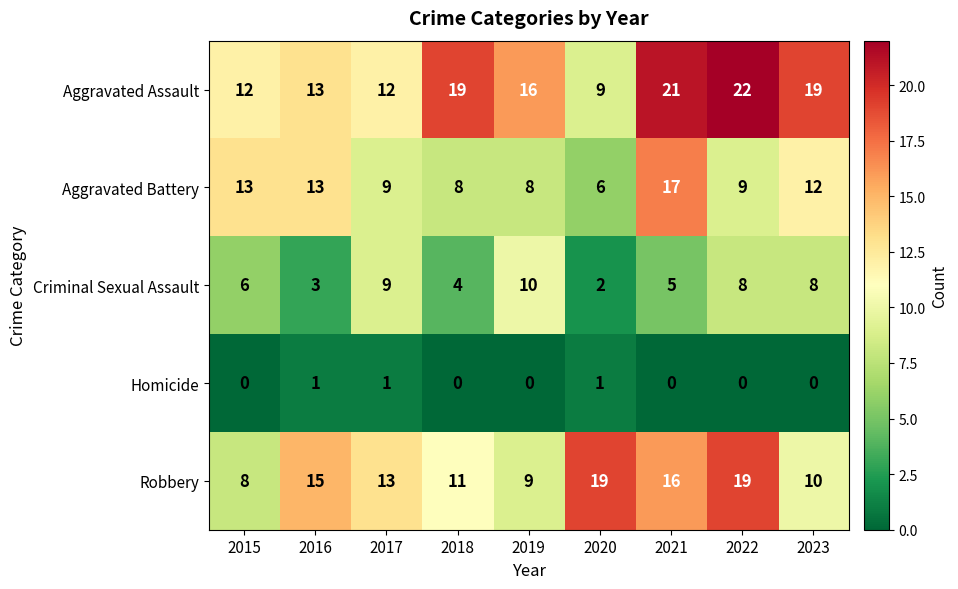

How many categories are shown in the chart?

9